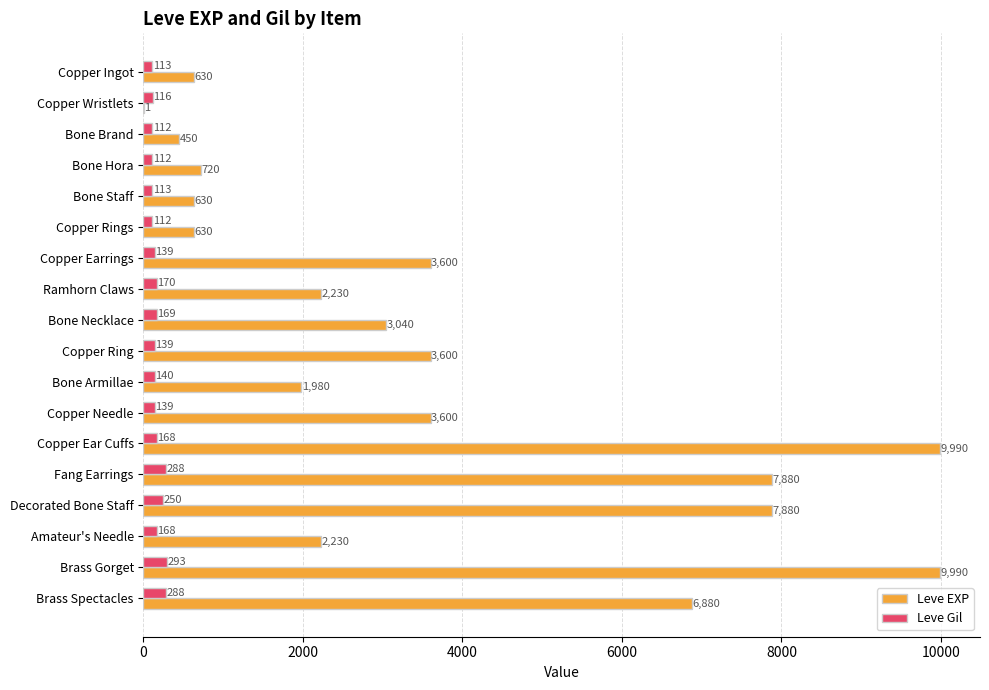

How many categories are shown in the chart?

18